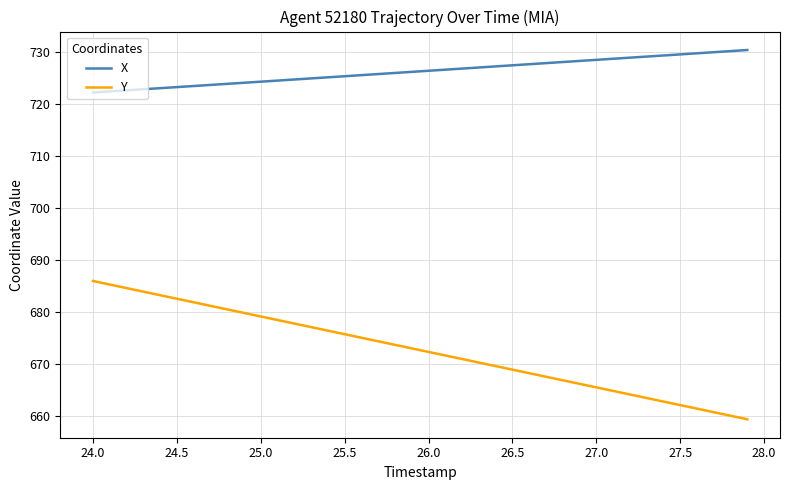

What is the maximum value for Y?

686.0